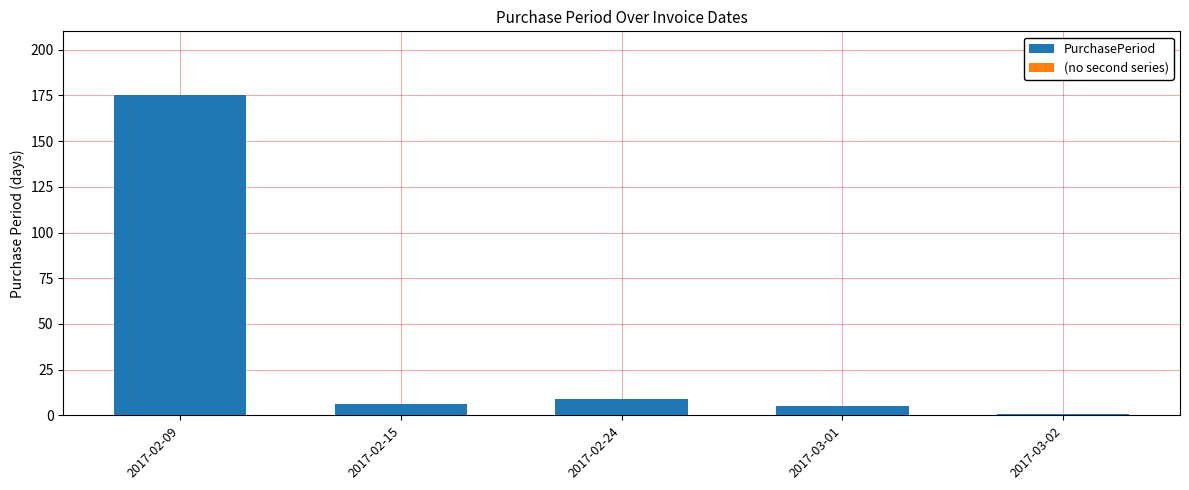

What is the maximum value shown in the chart?

175